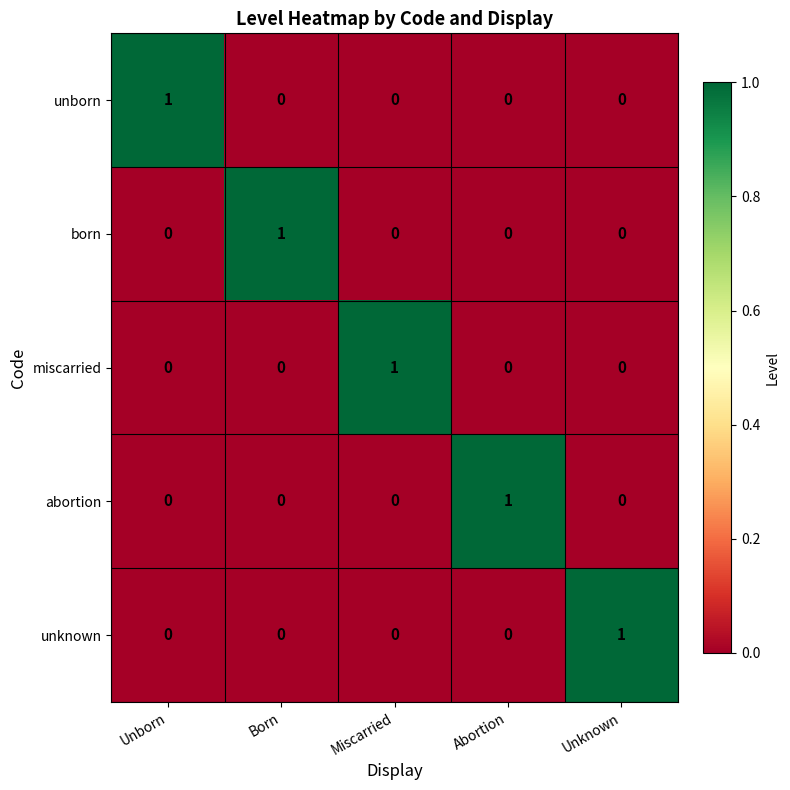

At how many categories does at least one series exceed 0?

5